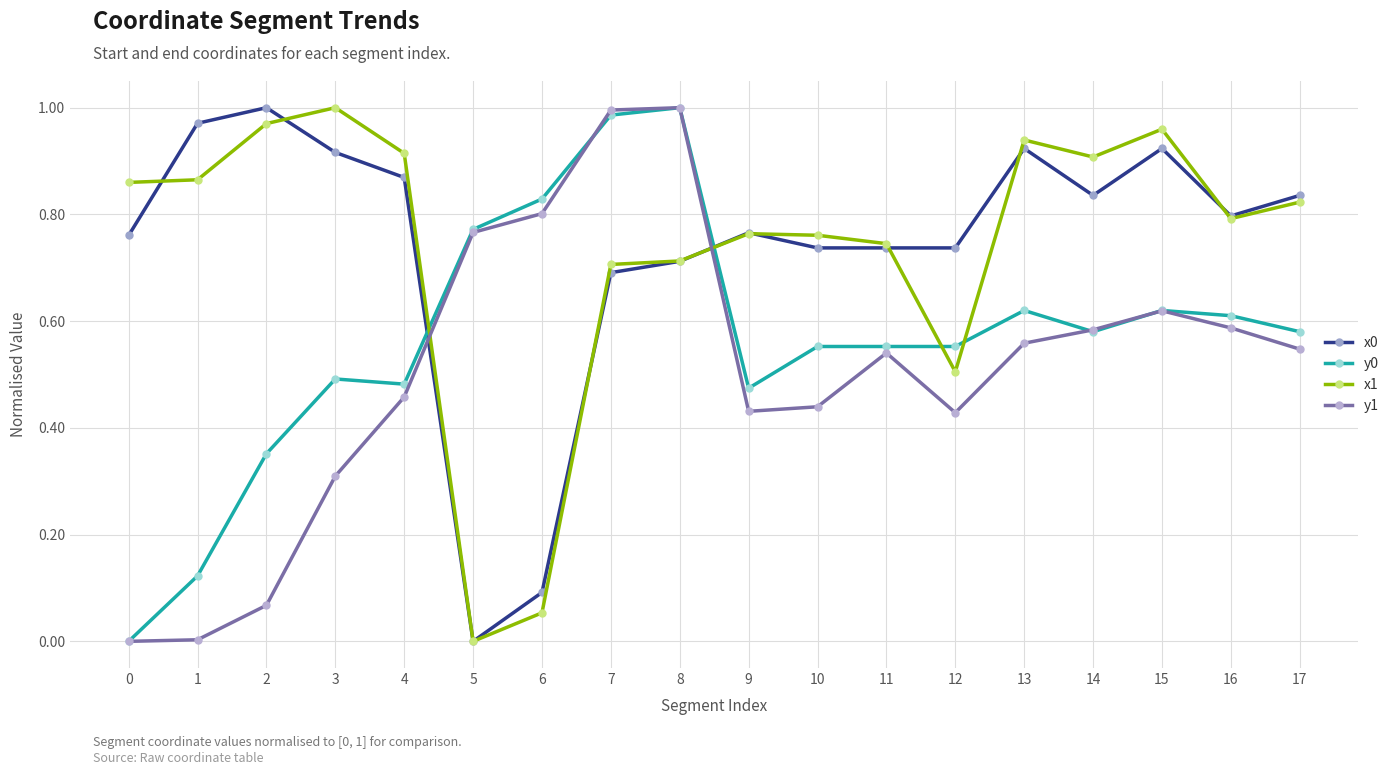

The x0 series shows 1.0 at 9. True or false?

False